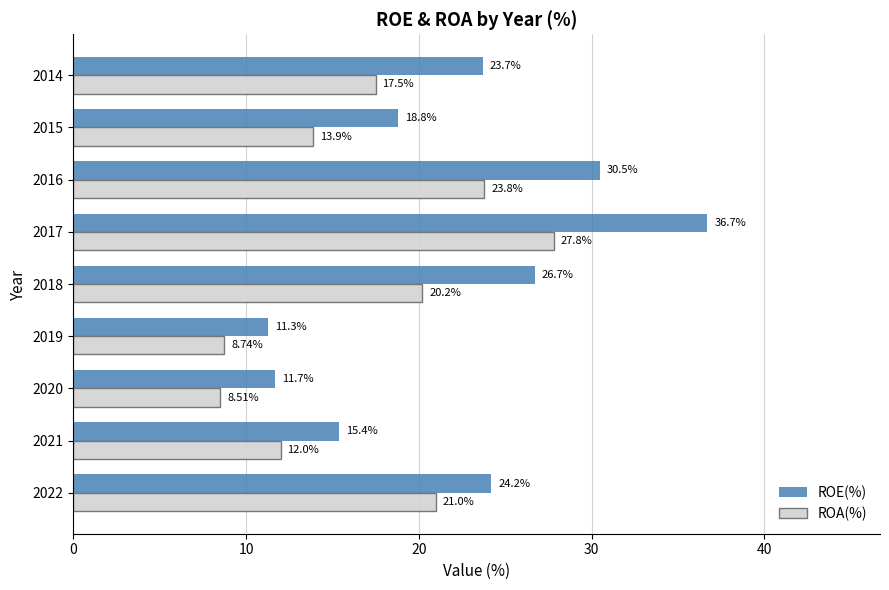

What is the difference between the second highest and minimum values in the ROA(%) series?

15.3